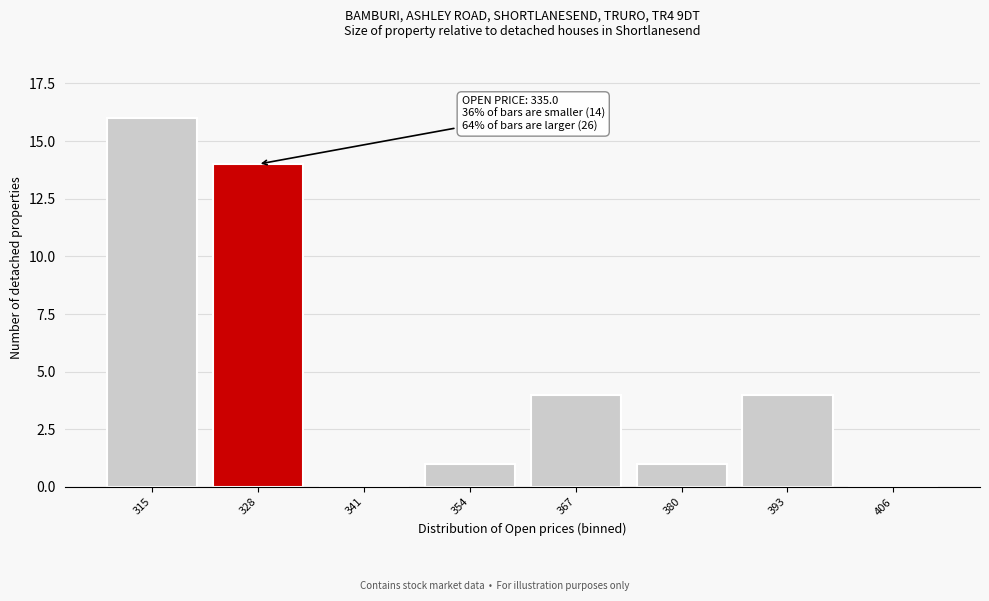

Reading left to right, list all the values displayed in this chart.

315=16	328=14	341=0	354=1	367=4	380=1	393=4	406=0